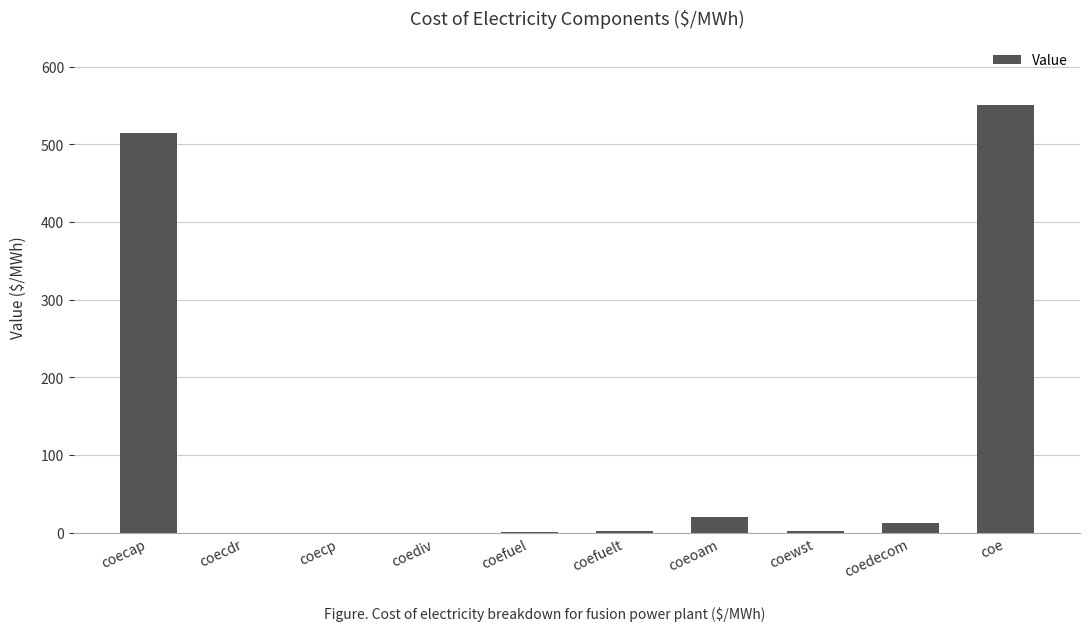

Which category has the highest value across all series?

coe